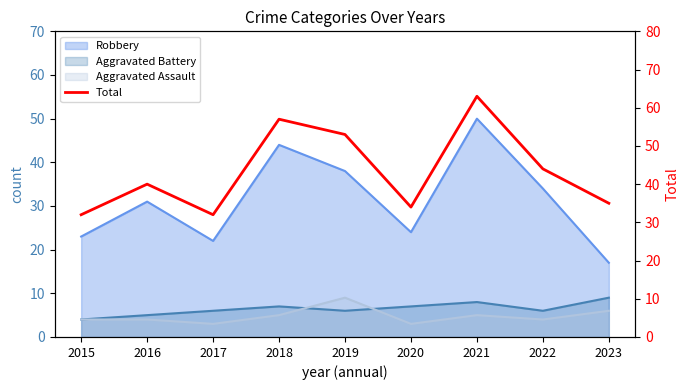

How many categories are shown in the chart?

9